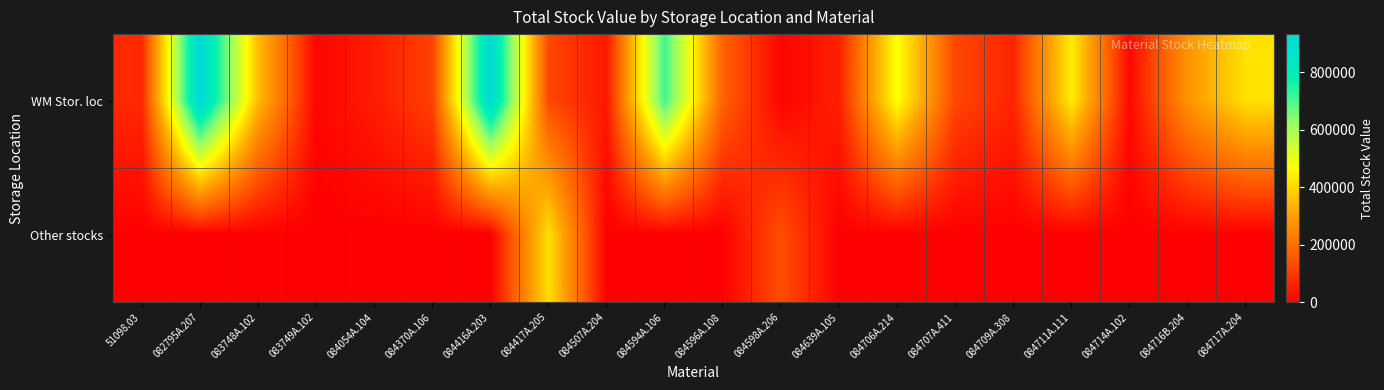

Reading right to left, list all the values displayed in this chart.

WM Stor. loc: 084717A.204=416534.2	084716B.204=275092.1	084714A.102=15046.4	084711A.111=437299.5	084709A.308=64048.7	084707A.411=123108.3	084706A.214=472557.1	084639A.105=55121.1	084598A.206=6842.2	084596A.108=173028.6	084594A.106=714276.4	084507A.204=40385.8	084417A.205=123407.2	084416A.203=921669.3	084370A.106=114529.4	084054A.104=49139.6	083749A.102=9473.6	083748A.102=351365.9	082795A.207=932238.7	51098.03=71182.3
Other stocks: 084717A.204=0.0	084716B.204=0.0	084714A.102=0.0	084711A.111=0.0	084709A.308=0.0	084707A.411=0.0	084706A.214=0.0	084639A.105=0.0	084598A.206=136843.2	084596A.108=0.0	084594A.106=0.0	084507A.204=0.0	084417A.205=411357.5	084416A.203=0.0	084370A.106=0.0	084054A.104=0.0	083749A.102=0.0	083748A.102=0.0	082795A.207=0.0	51098.03=0.0